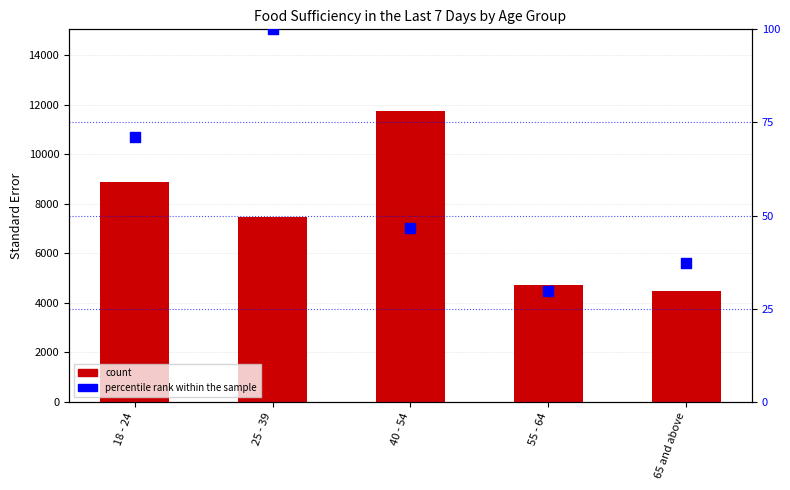

Which series has the largest Y range (max minus min)?

Enough of the types of food wanted